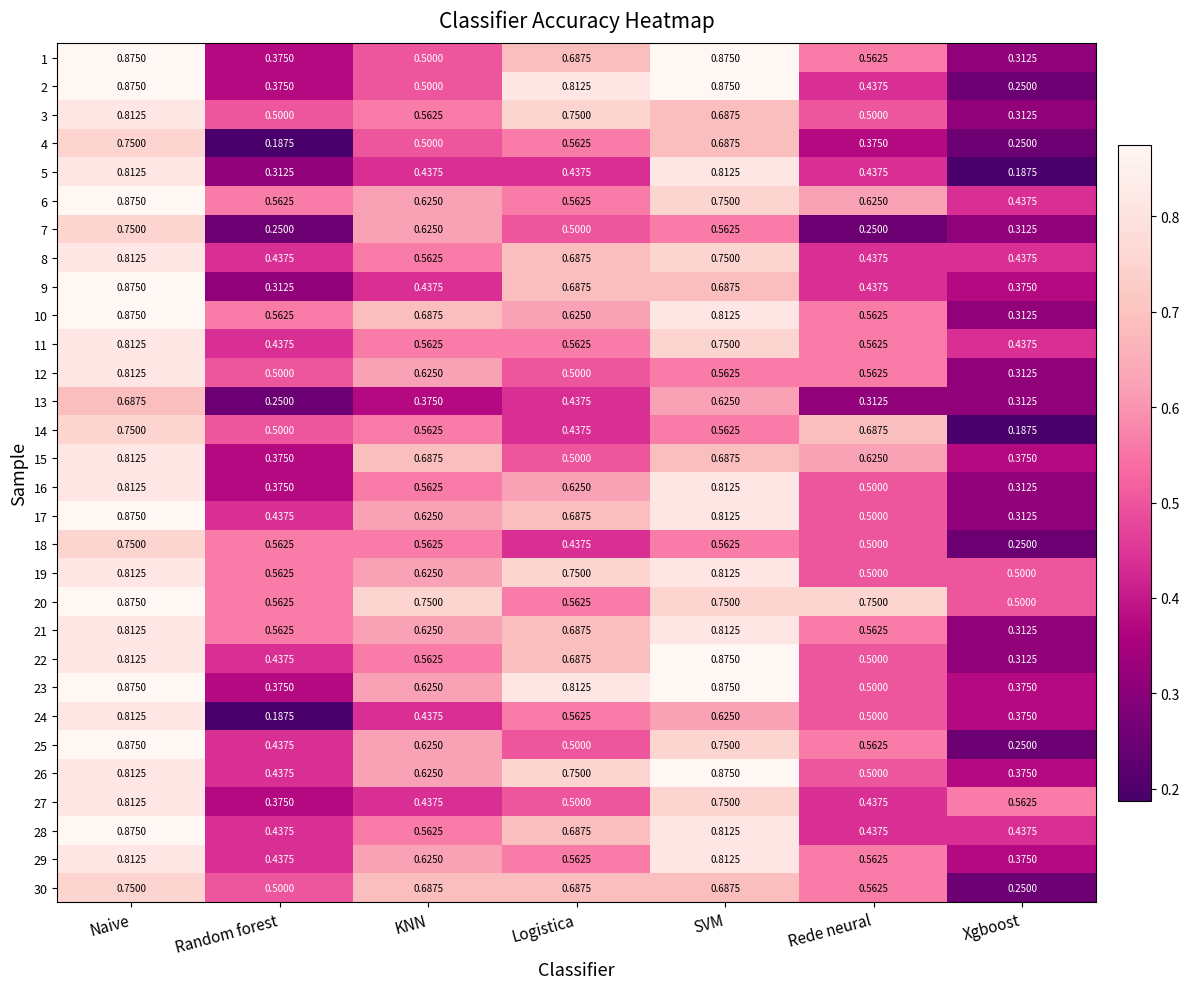

Where is 30 nearest to the value 0?

Xgboost